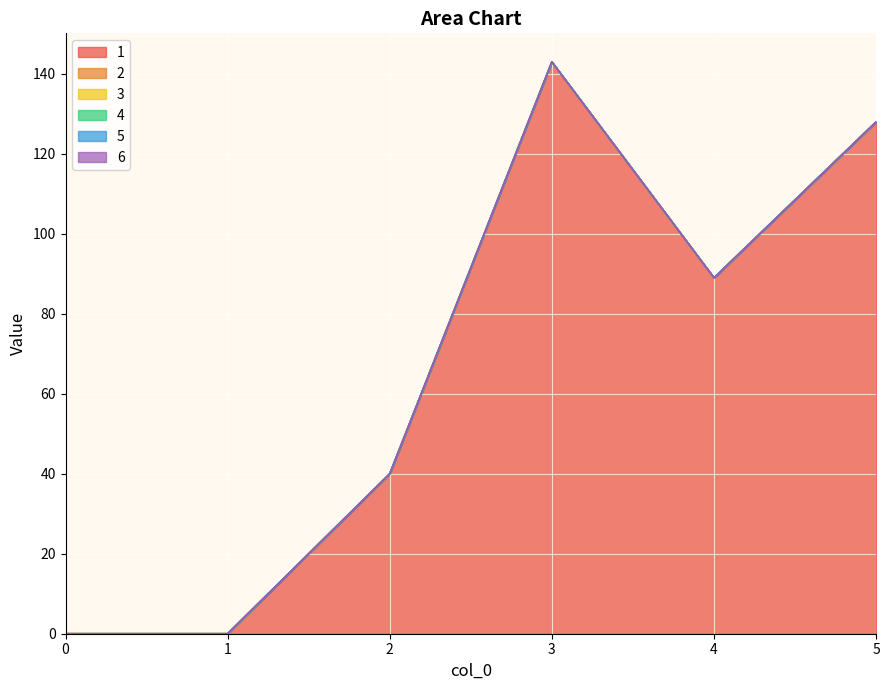

Reading left to right, extract all data points from this chart.

1: 0	0	40	143	89	128
2: 0	0	0	0	0	0
3: 0	0	0	0	0	0
4: 0	0	0	0	0	0
5: 0	0	0	0	0	0
6: 0	0	0	0	0	0